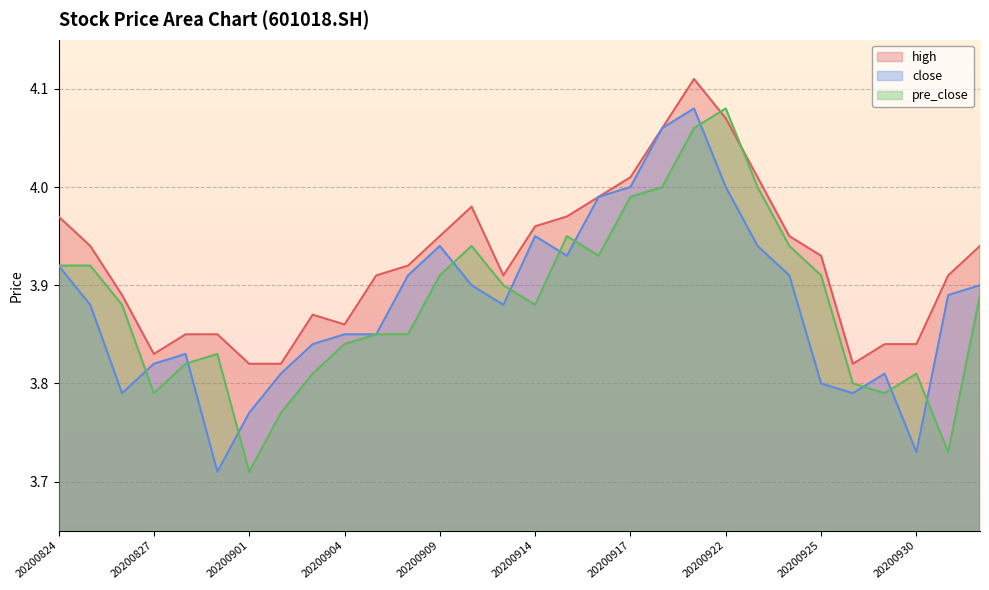

At which category is the sum across all series the highest?

20200921